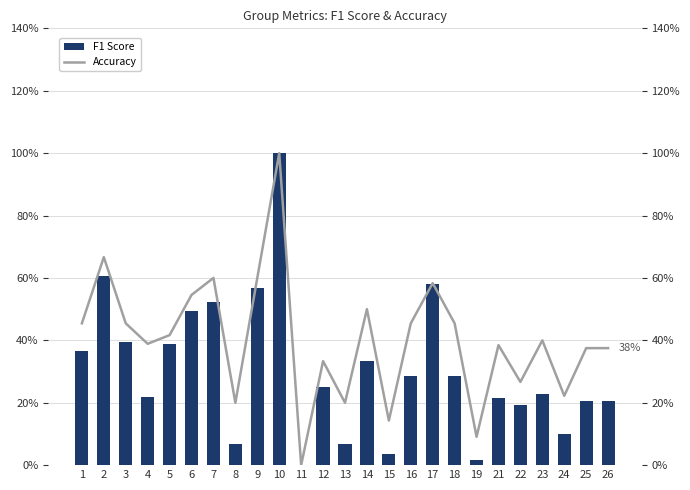

What is the greatest value displayed?

1.0